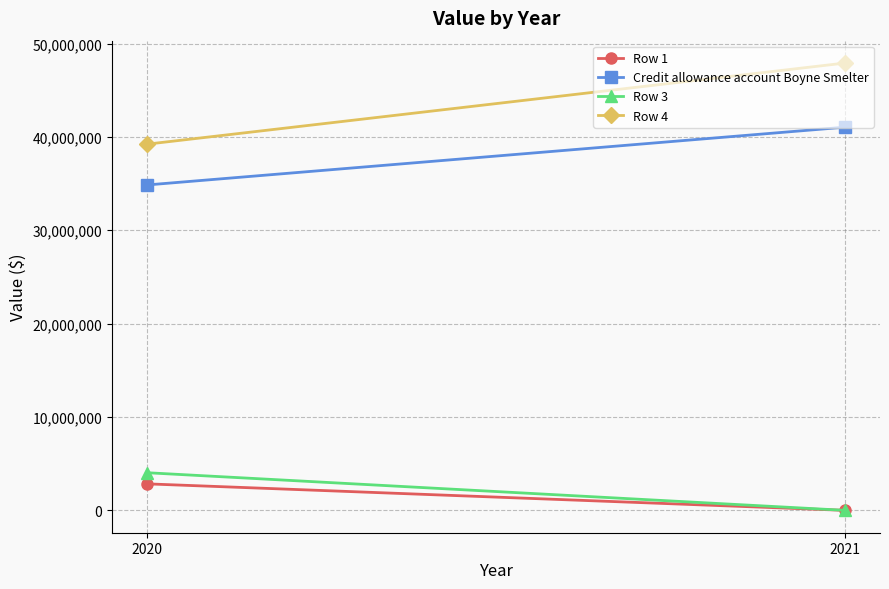

What is the difference between the highest and lowest values at 2021?

47911992